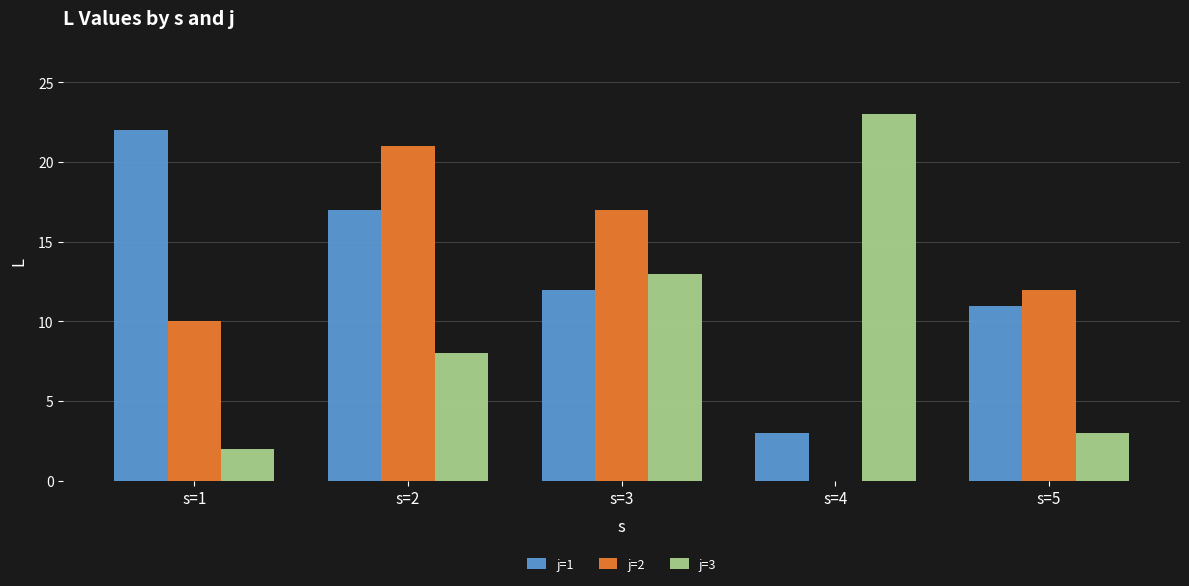

Is the value of j=3 at s=4 greater than the value of j=1 at s=5?

Yes